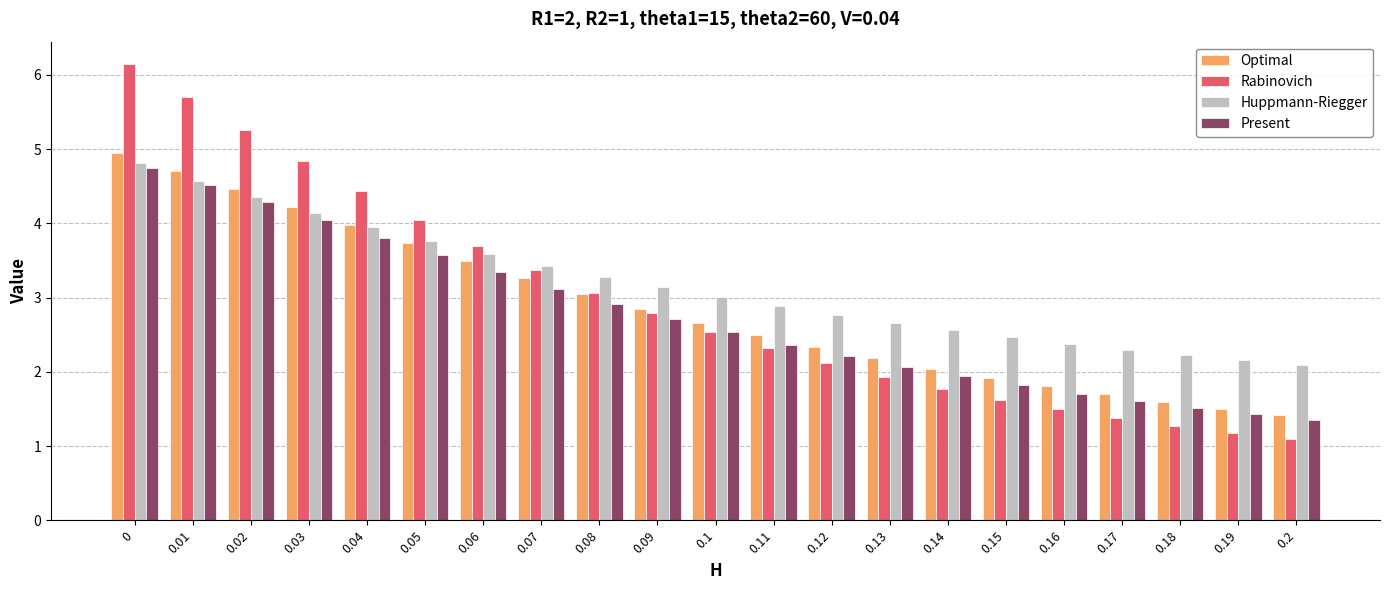

What is the difference between the Optimal values at 0.18 and 0.09?

1.3